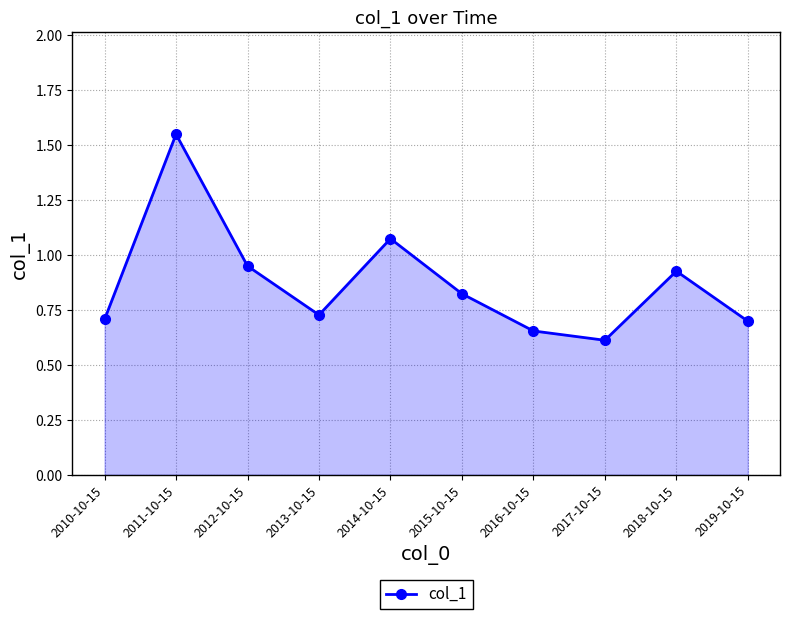

What is the change in value from 2017-10-15 to 2018-10-15?

+0.3